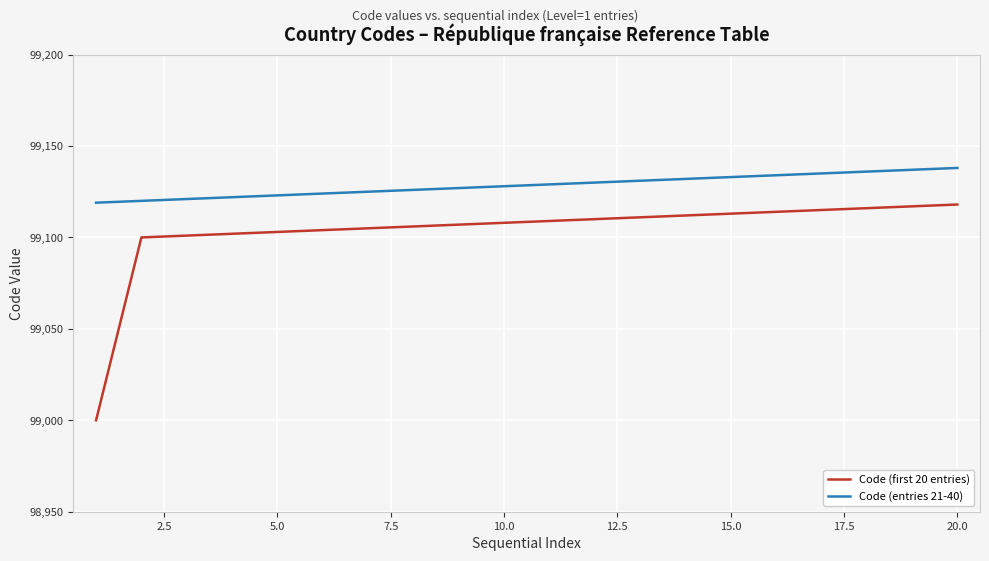

What is the greatest value displayed?

99138